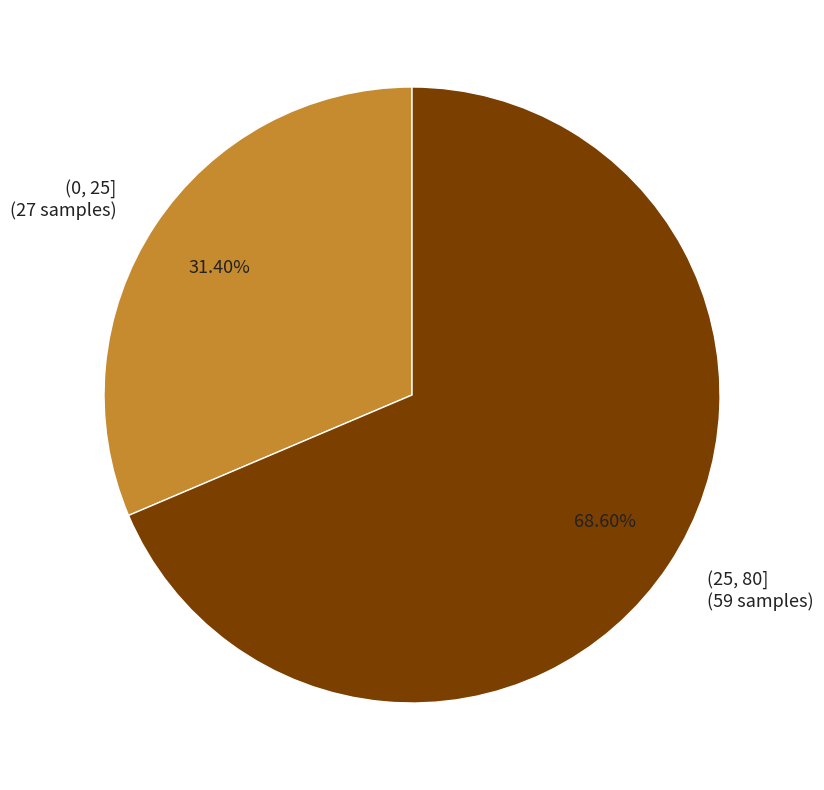

To the nearest percent, what is the combined percentage of (25, 80] and (0, 25]?

100%